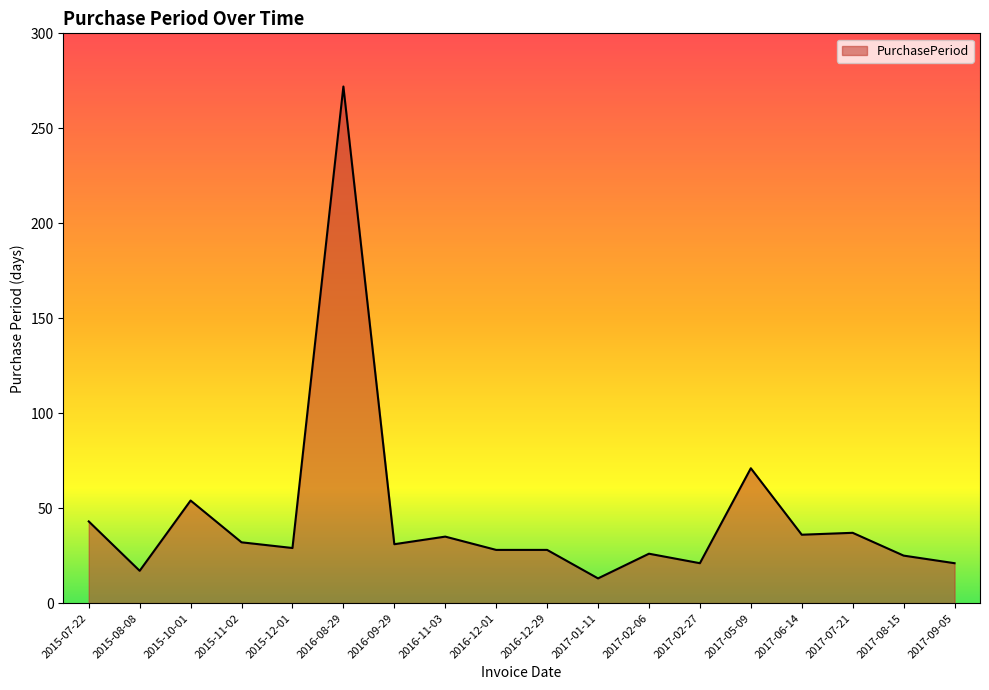

At which label is the value closest to 142?

2017-05-09